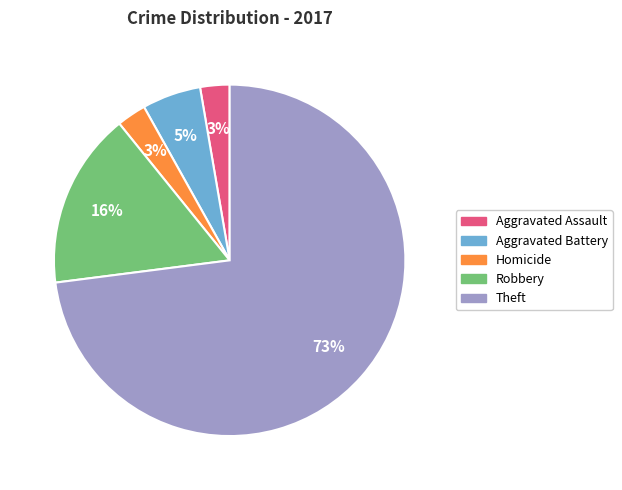

How many segments does this pie chart have?

5